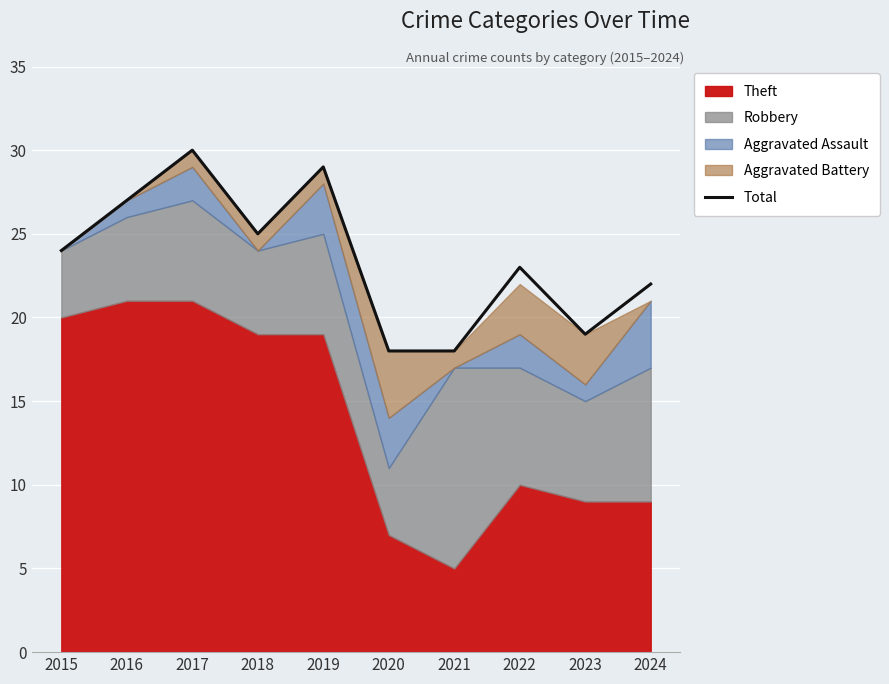

What is the minimum value shown in the chart?

18